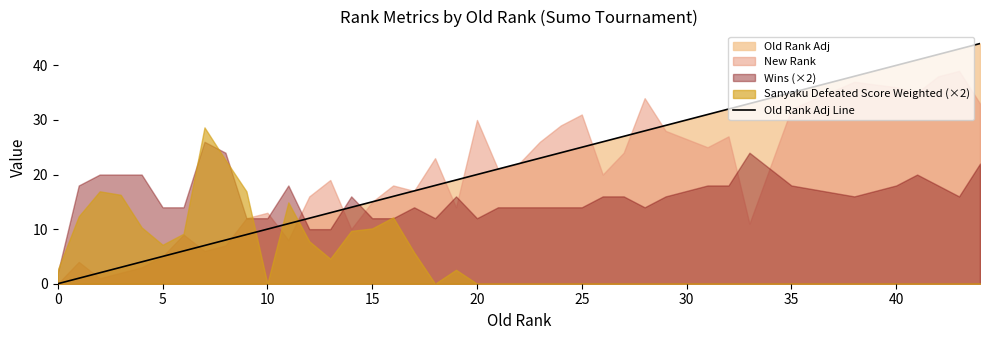

How many positive values are there?

39